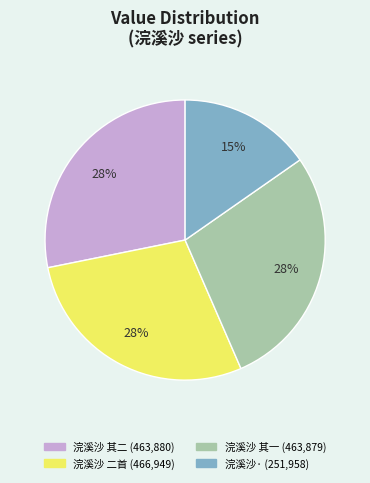

Is there any slice that represents more than half of the pie?

No